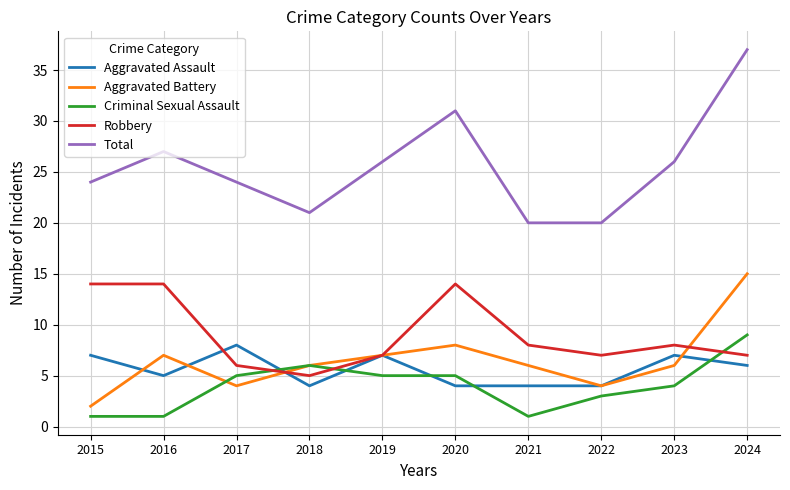

What is the average value of the Robbery series?

9